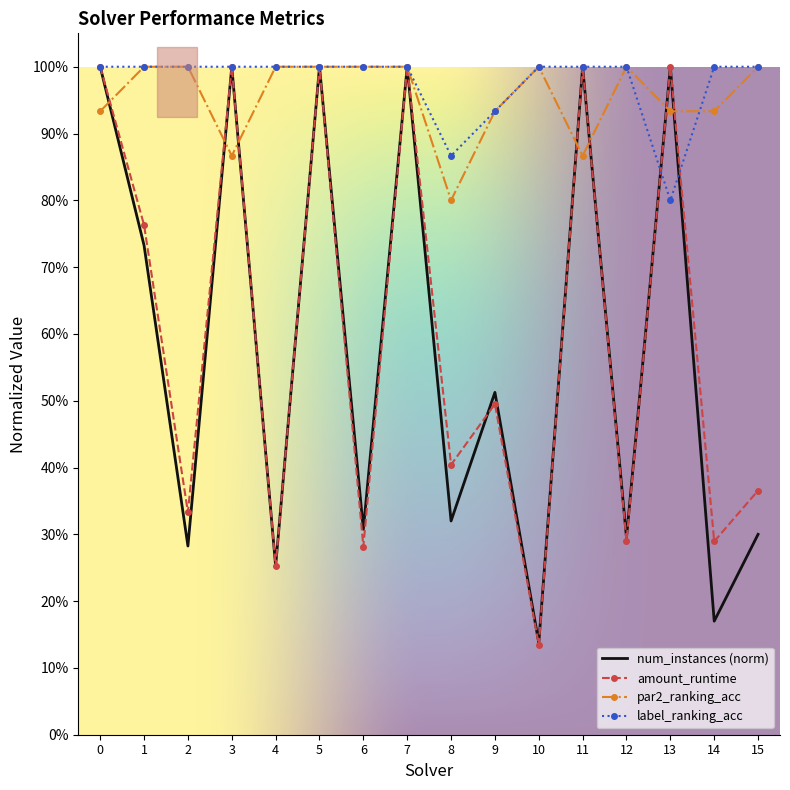

True or false: label_ranking_acc has more than 1 points higher than both neighbors.

False